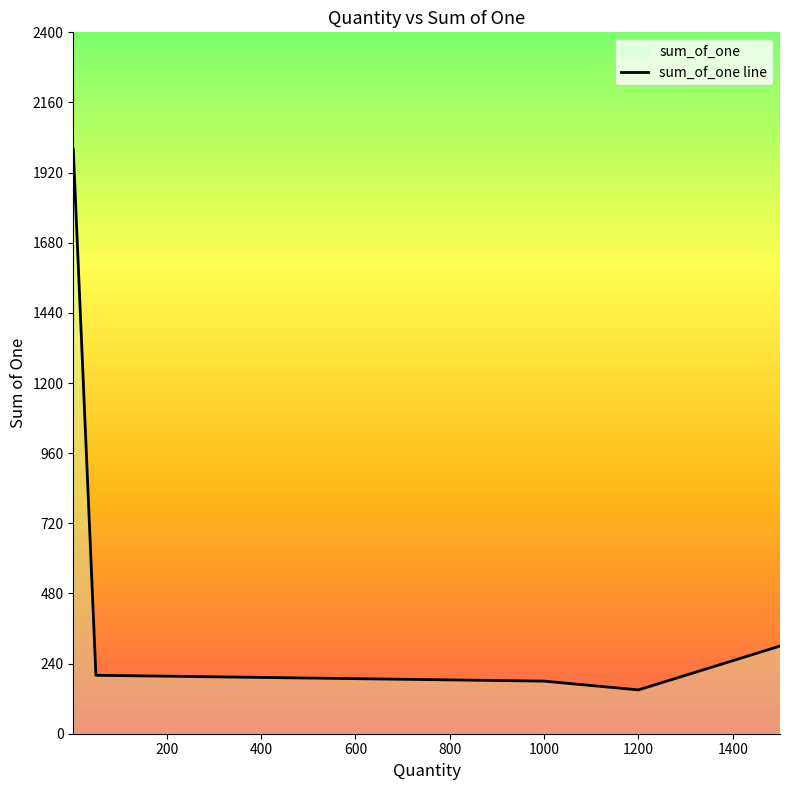

Is it true that the value at 1200 is 253?

False